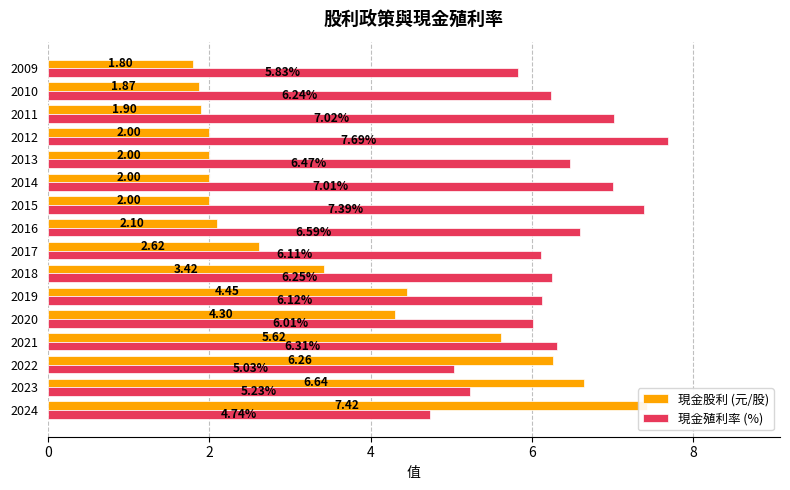

Count the number of data series in this chart.

2